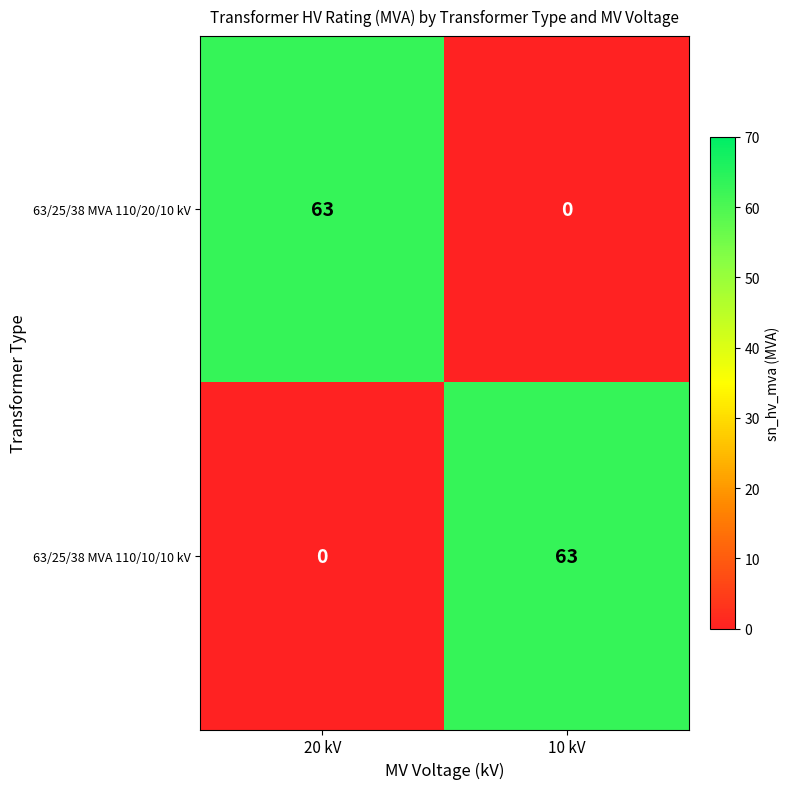

The value of 63/25/38 MVA 110/20/10 kV at 10 kV is 0. True or false?

True